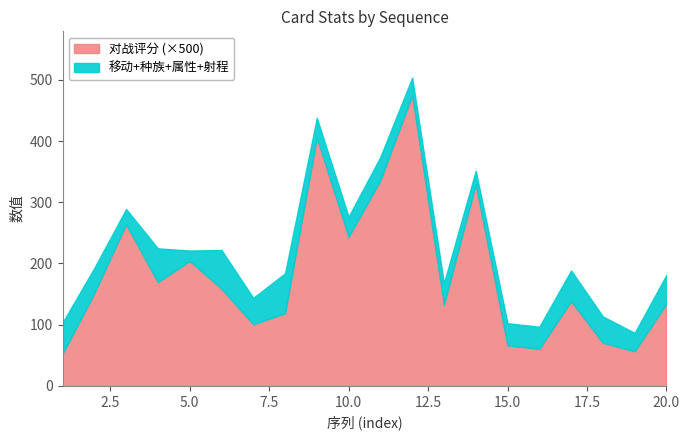

Does the chart have visible grid lines?

No